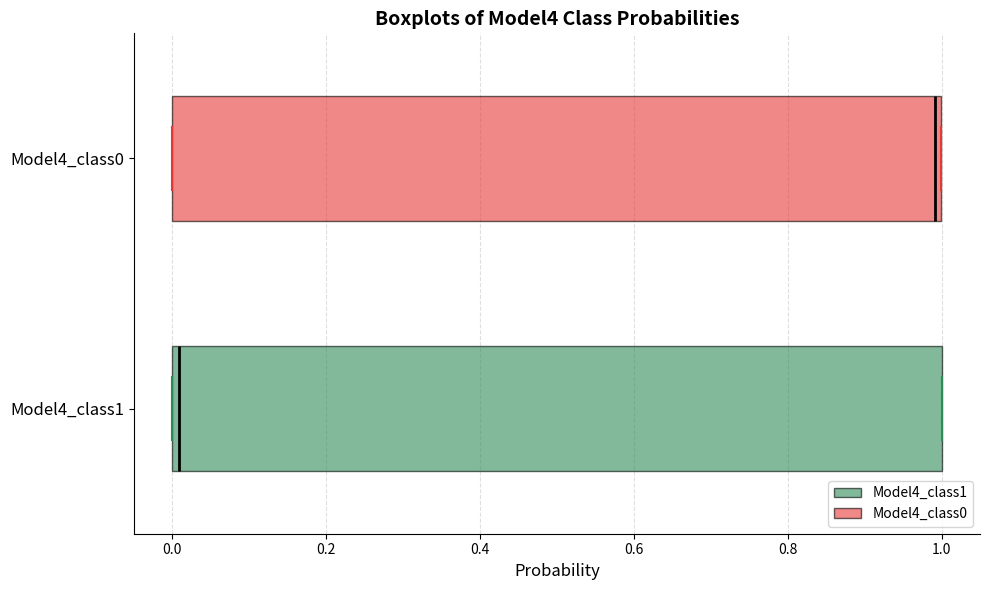

Where is the left edge of the box for Model4_class0 on the x-axis? The values are not printed on the chart, so give them approximately, as read against the axis.

0